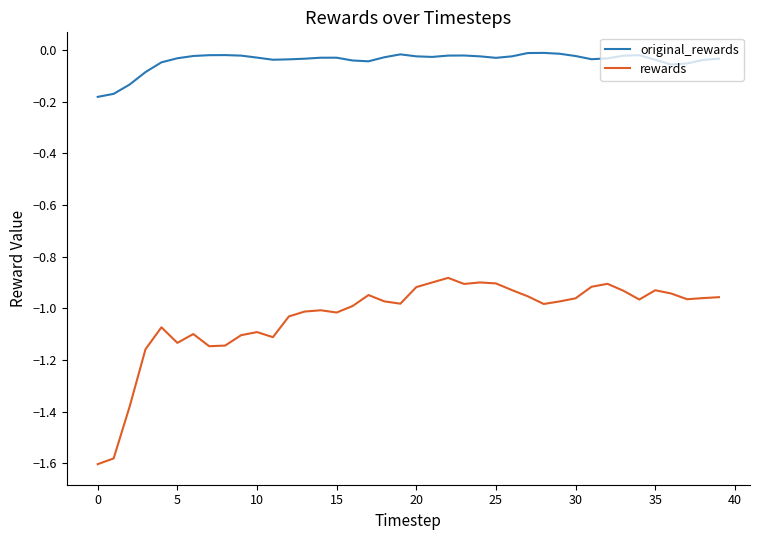

Which series has the largest total across all categories?

original_rewards